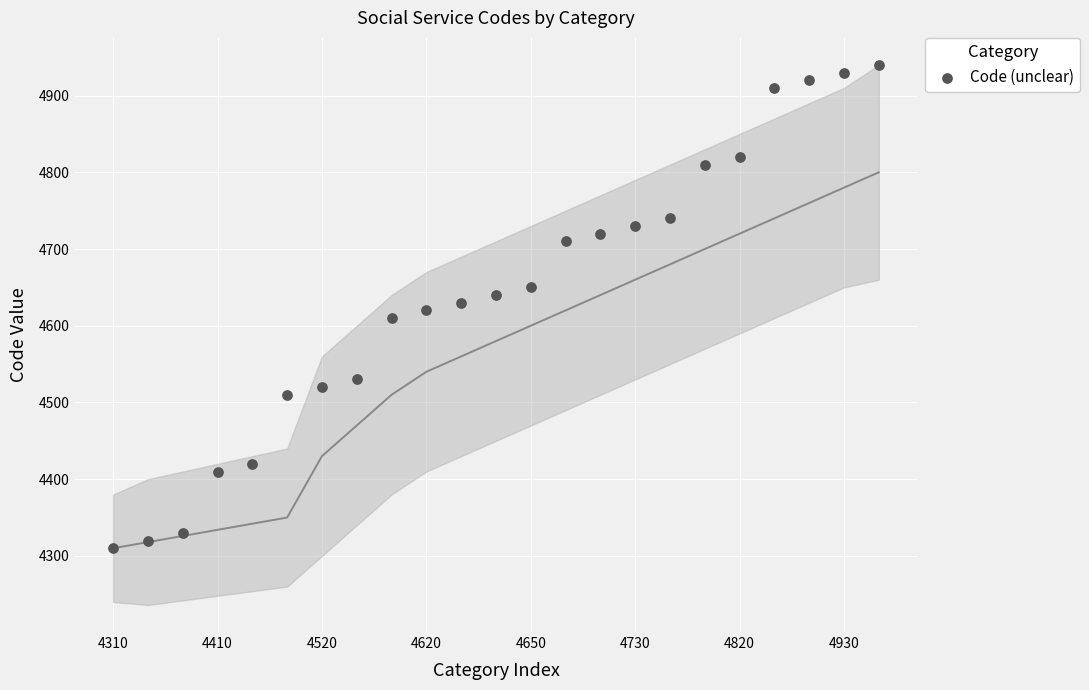

What is the range of Y values (max minus min)?

630